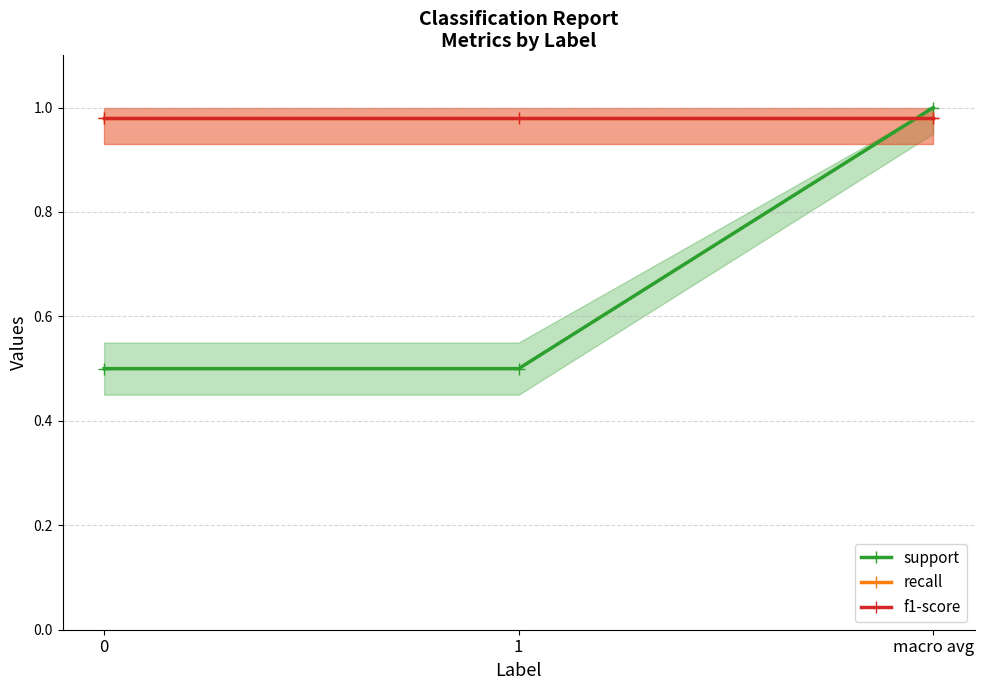

Reading left to right, extract all data points from this chart.

support: 0.5	0.5	1.0
recall: 1.0	1.0	1.0
f1-score: 1.0	1.0	1.0